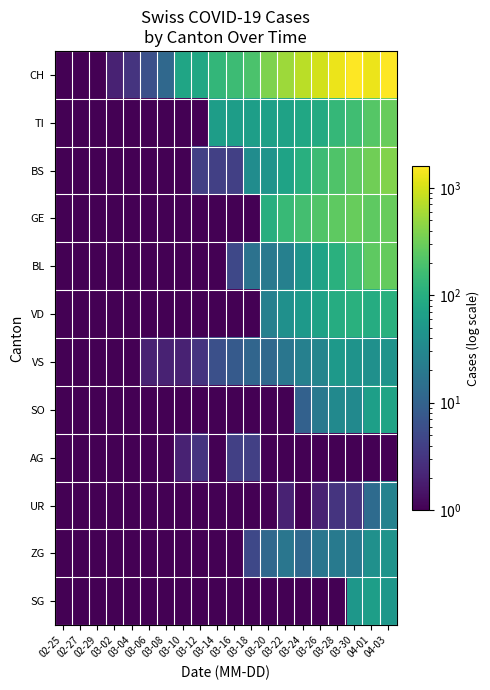

Rank the series by their maximum value, from lowest to highest.

AG, UR, ZG, VS, SG, SO, VD, BL, GE, TI, BS, CH